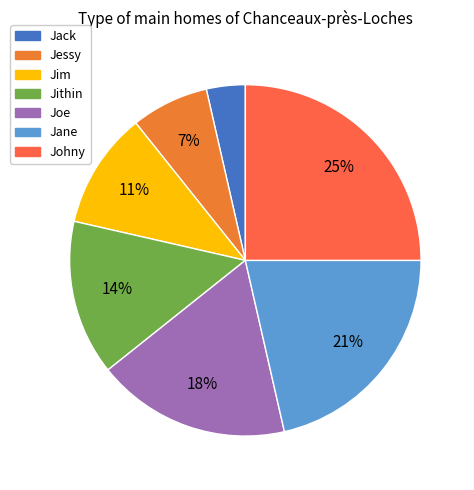

To the nearest percent, what portion does Jane represent?

21%